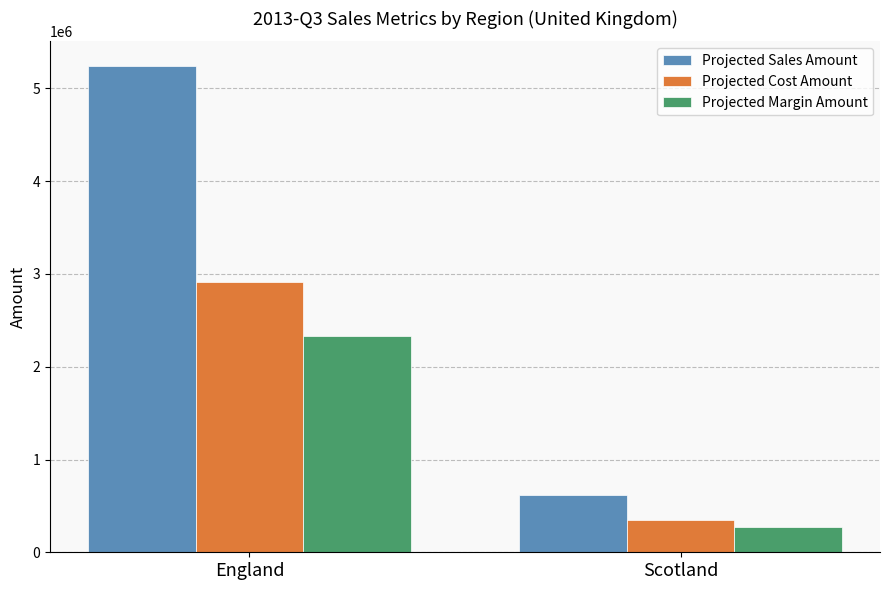

Rank the series by their maximum value, from highest to lowest.

Projected Sales Amount, Projected Cost Amount, Projected Margin Amount